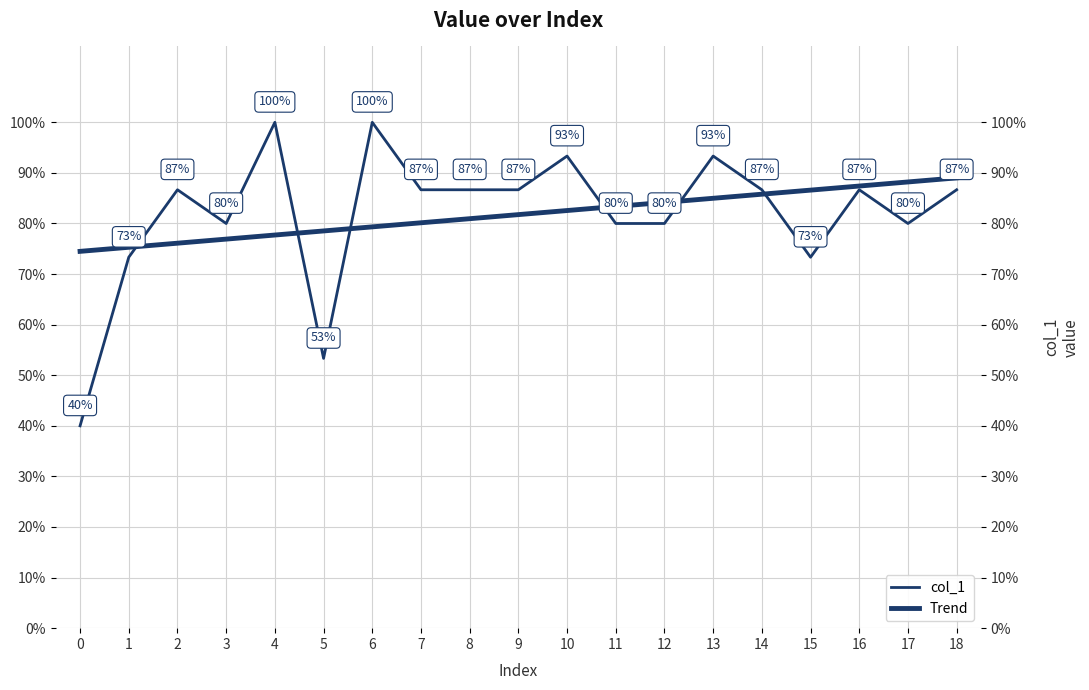

What is the sum of all Trend values?

15.5